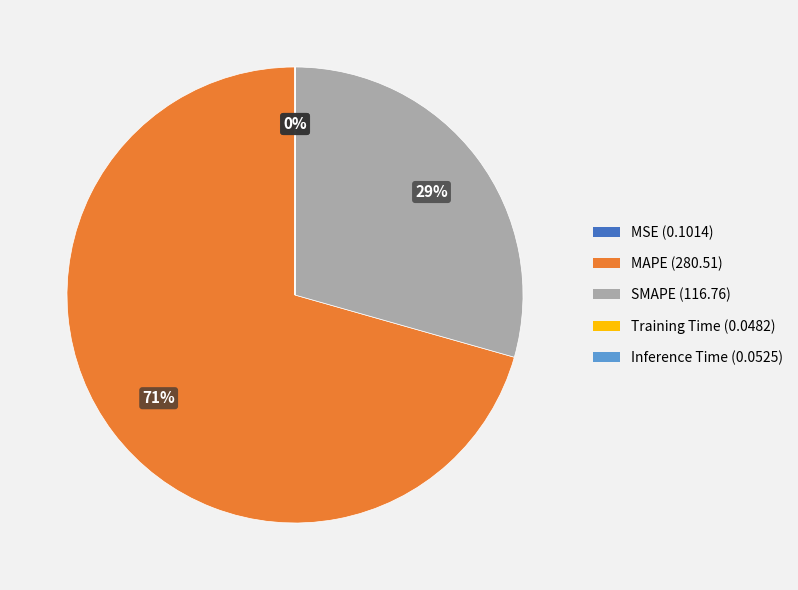

Does any single category account for the majority?

Yes